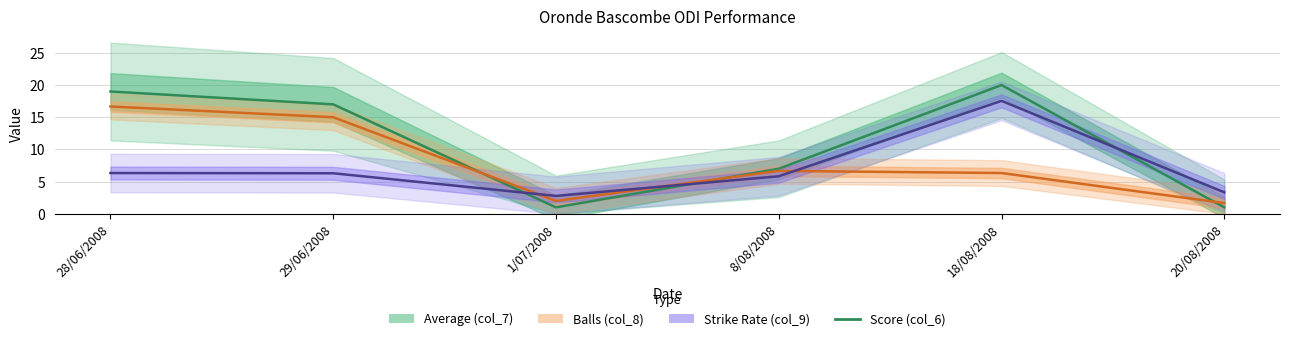

What is the label of the 1st point from the left?

28/06/2008